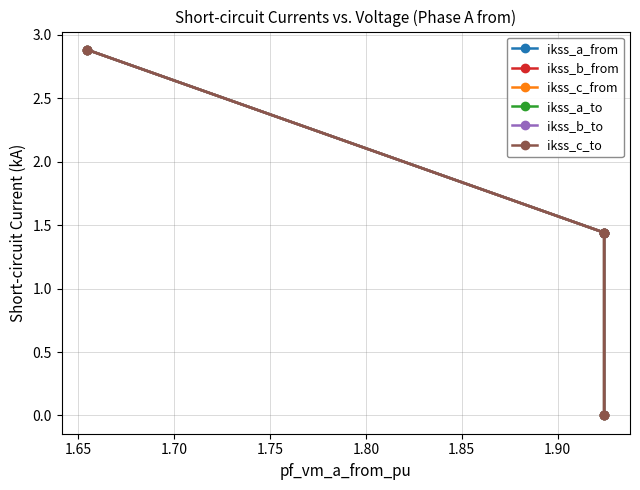

How many categories are shown in the chart?

4